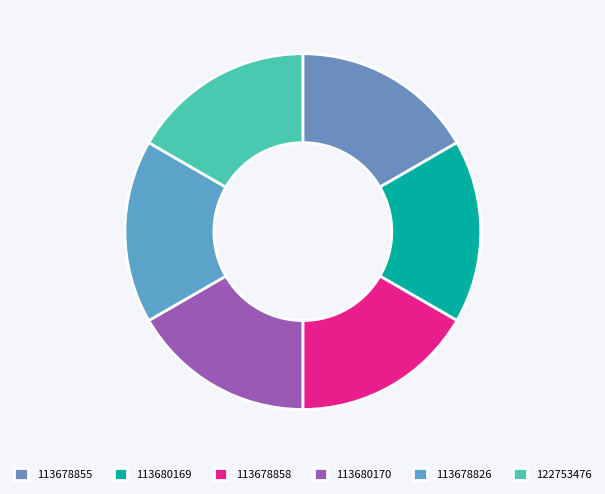

How much of the chart is everything except 122753476?

83.3%